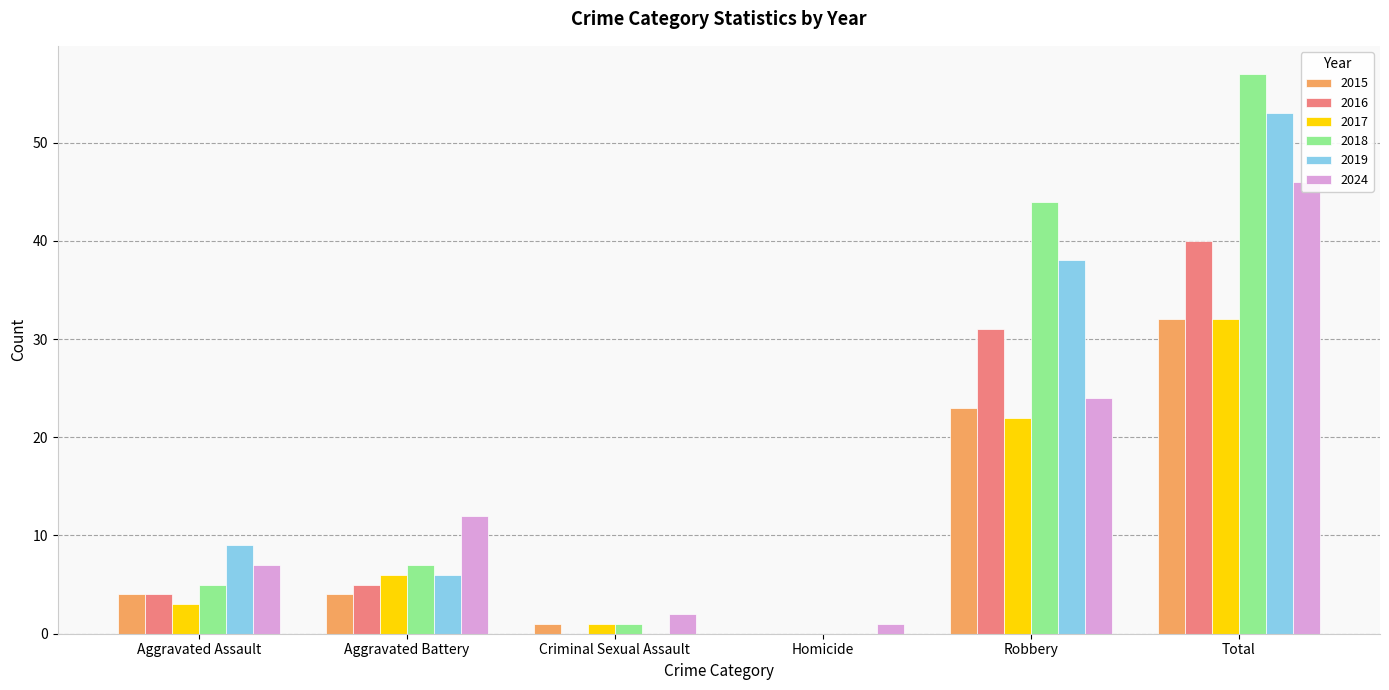

What are all the series names shown in the legend?

2015, 2016, 2017, 2018, 2019, 2024